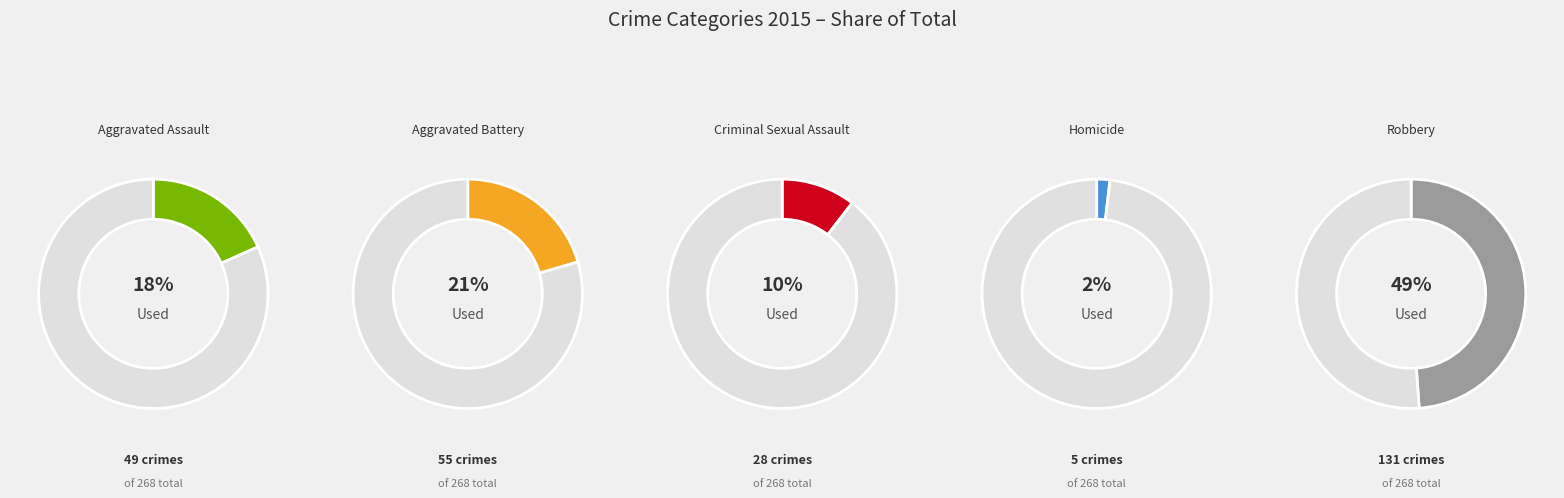

How many slices are in this pie chart?

5